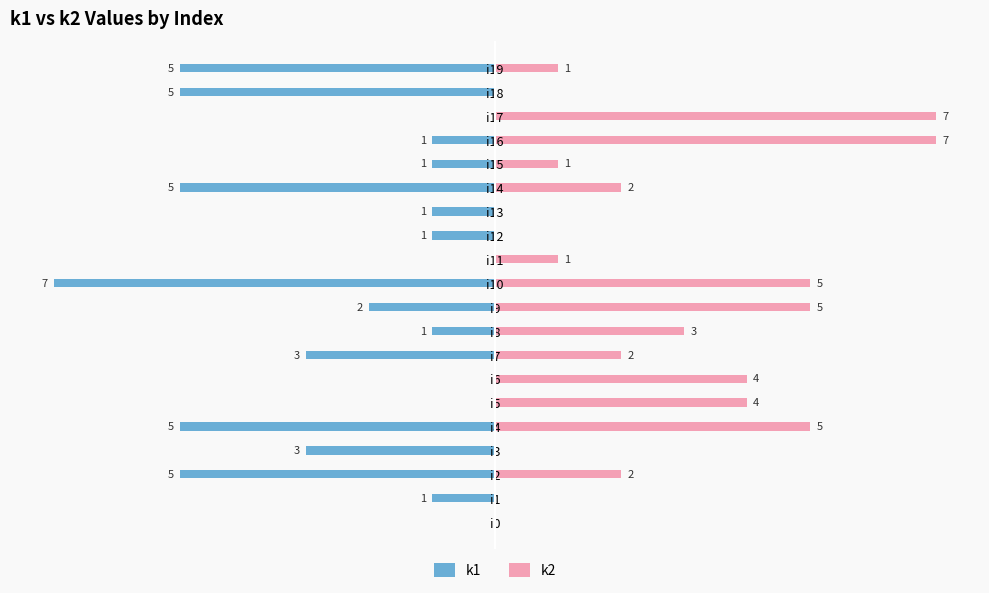

Which series changed the most between i1 and i9?

k2